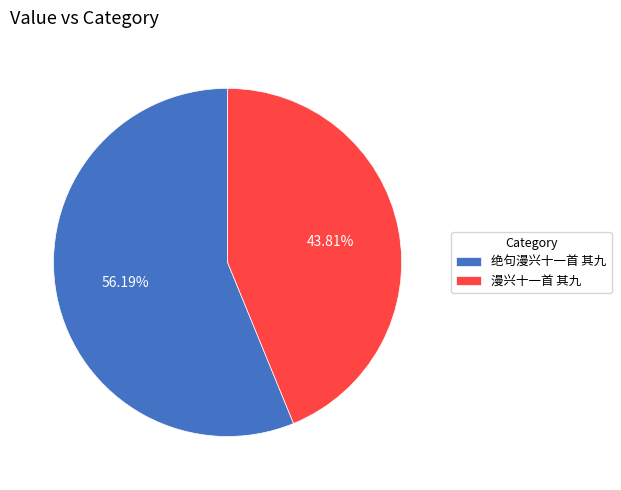

The 漫兴十一首 其九 slice represents 44% of the pie. True or false?

True